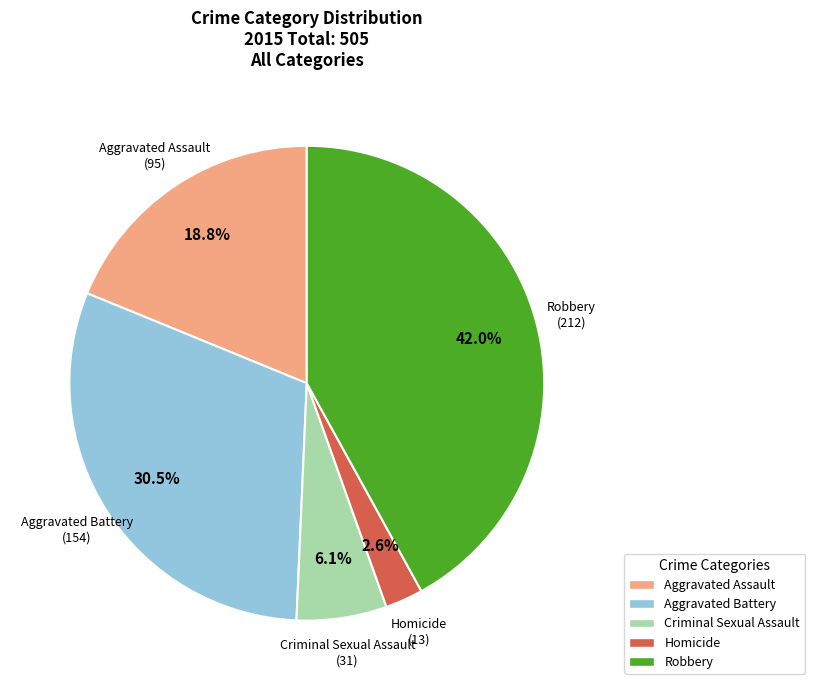

How much of the chart is everything except Aggravated Assault?

81.2%